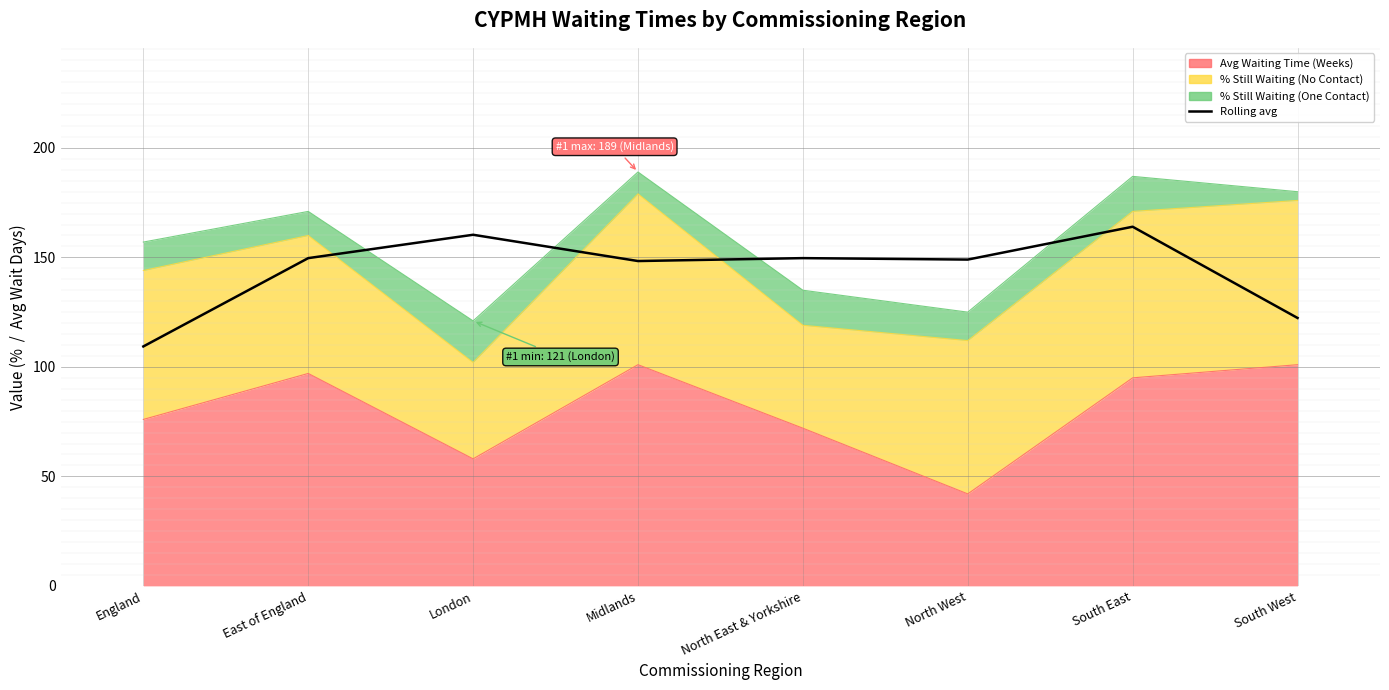

What is the difference between the values at London and North West?

11.3